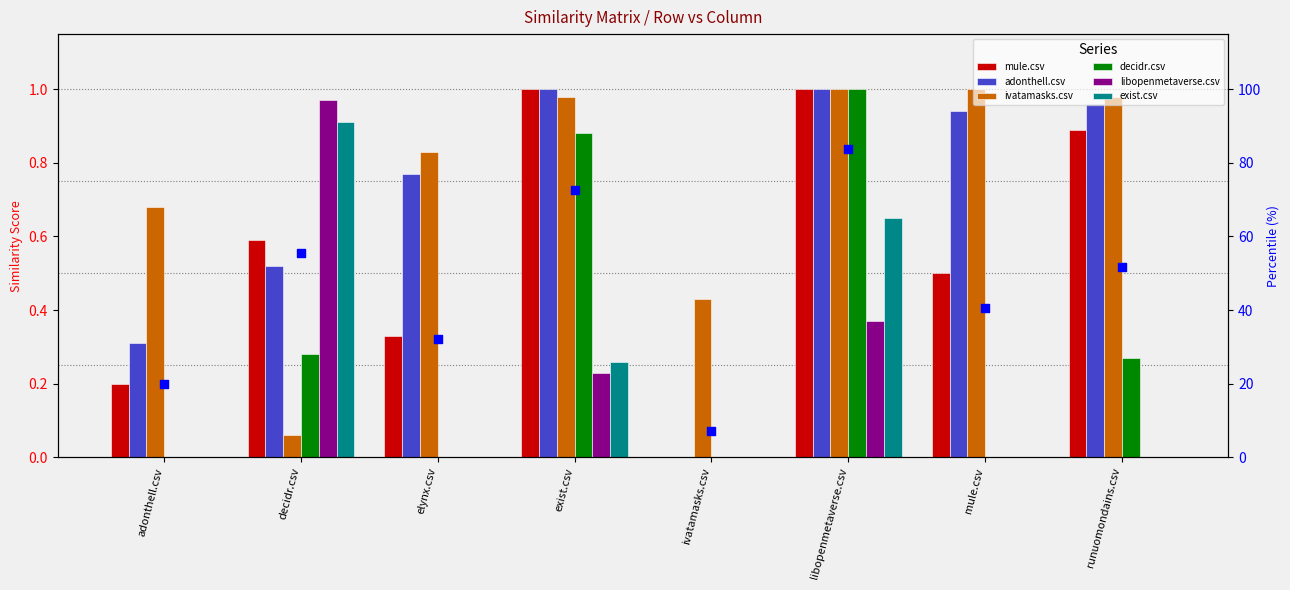

At how many categories does at least one series exceed 0?

8